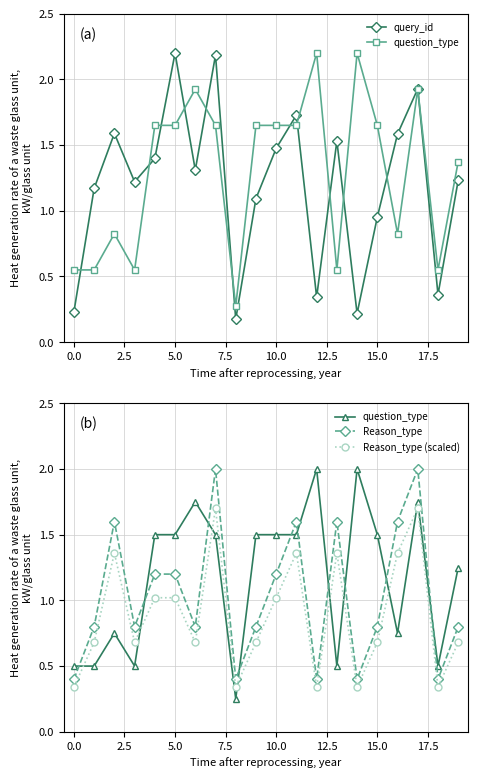

Is it true that Reason_type (scaled) equals 0.6 at 16?

False